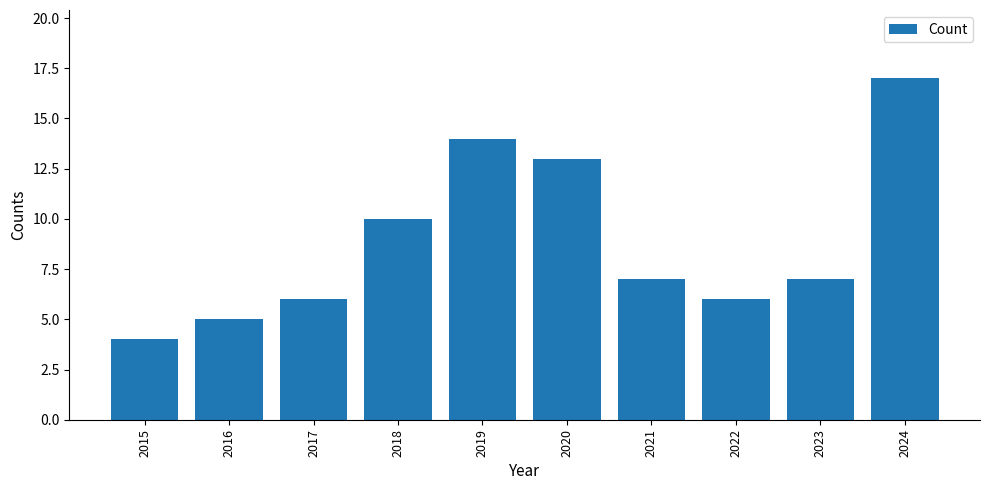

True or false: the data shows 3 at 2020.

False